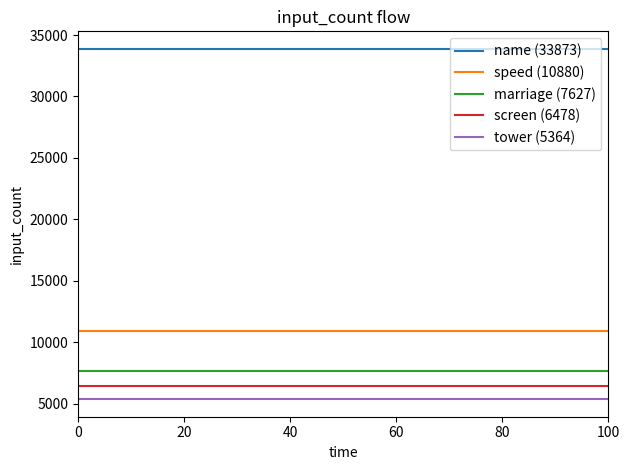

Reading right to left, transcribe all the data shown in this chart.

name (33873): 33873	33873	33873	33873	33873	33873	33873	33873	33873	33873	33873
speed (10880): 10880	10880	10880	10880	10880	10880	10880	10880	10880	10880	10880
marriage (7627): 7627	7627	7627	7627	7627	7627	7627	7627	7627	7627	7627
screen (6478): 6478	6478	6478	6478	6478	6478	6478	6478	6478	6478	6478
tower (5364): 5364	5364	5364	5364	5364	5364	5364	5364	5364	5364	5364